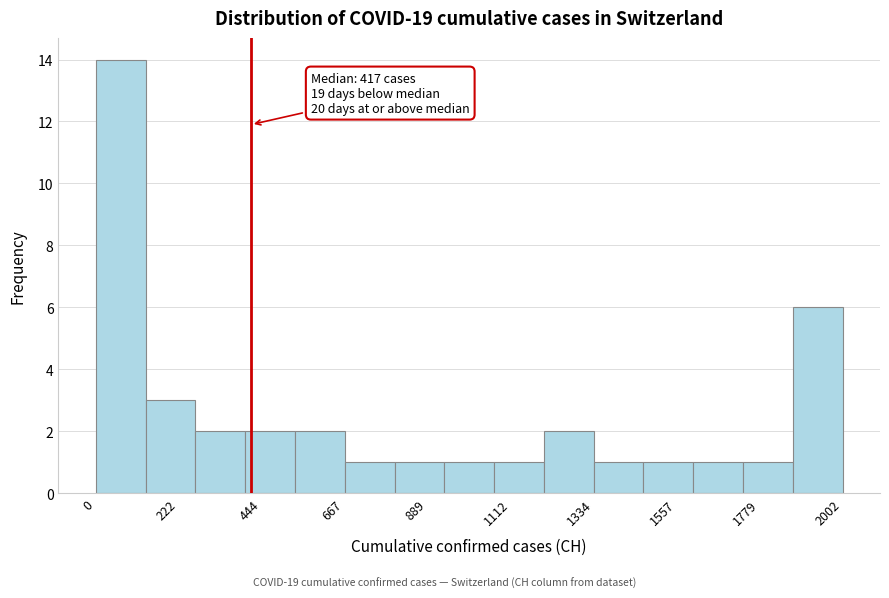

Read against the x-axis, roughly where is the centre of the tallest bar?

50